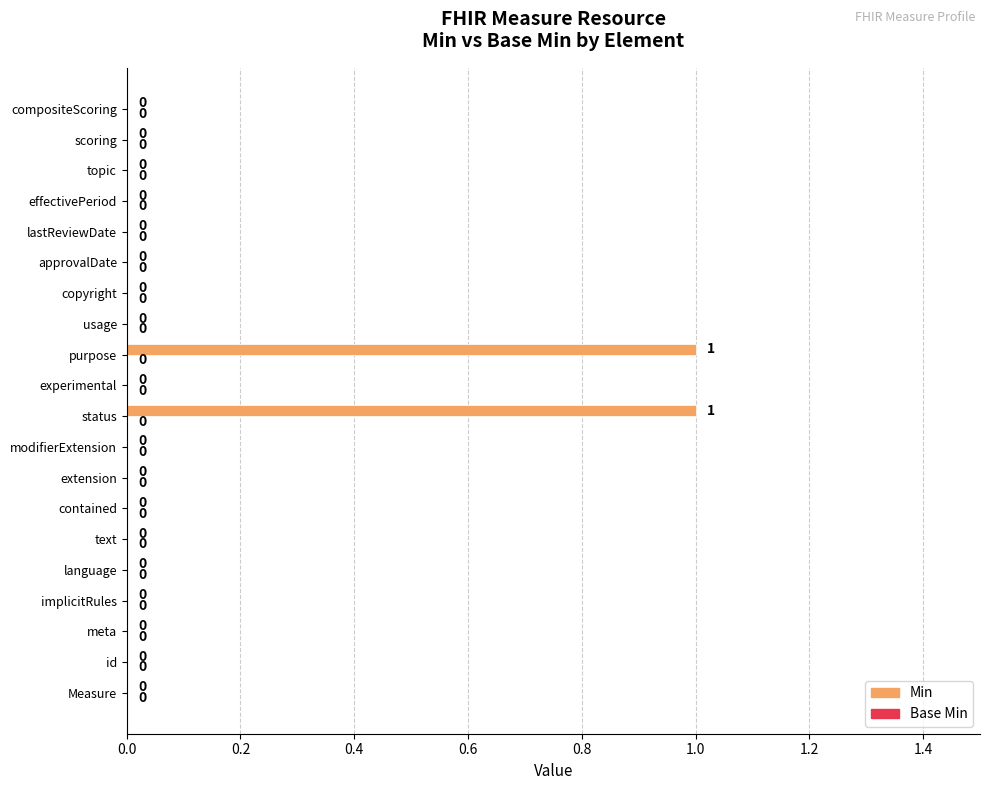

Are the bars horizontal?

Yes